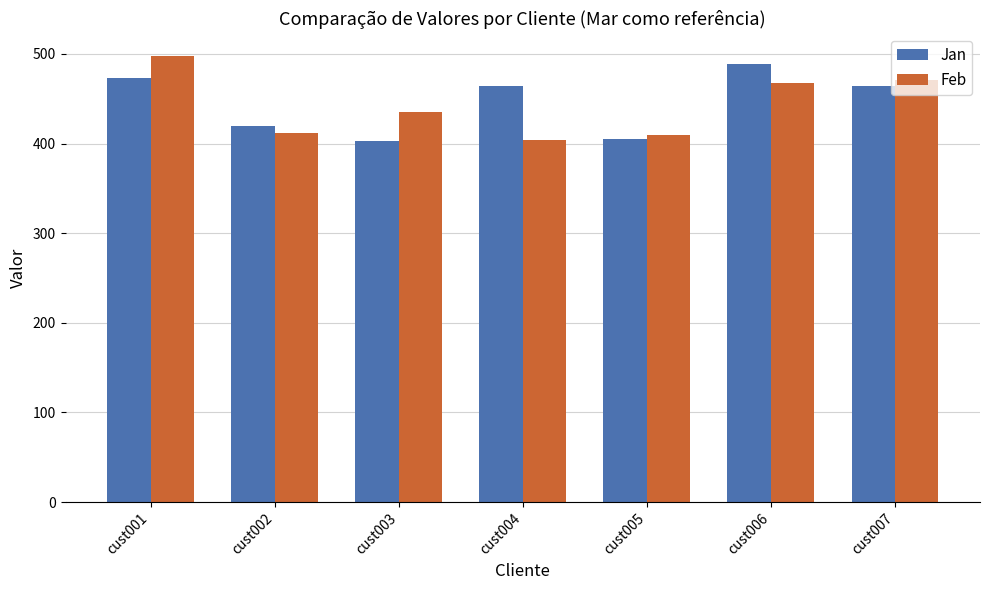

What are all the series names shown in the legend?

Jan, Feb